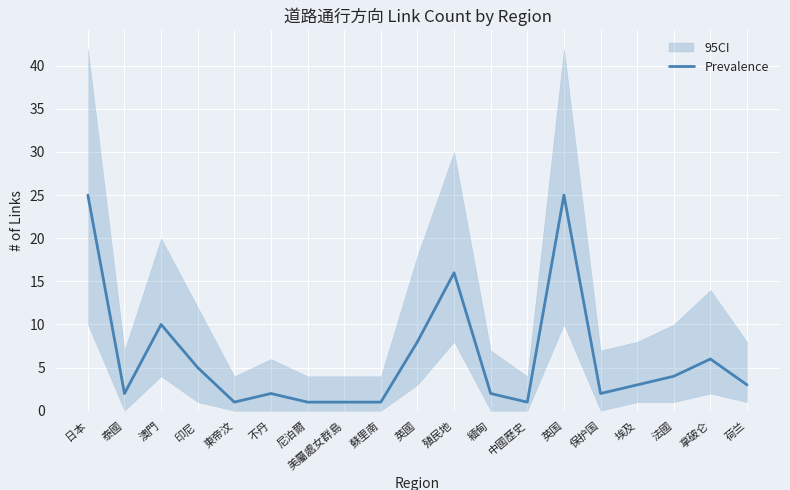

True or false: the data shows 1 at 緬甸.

False